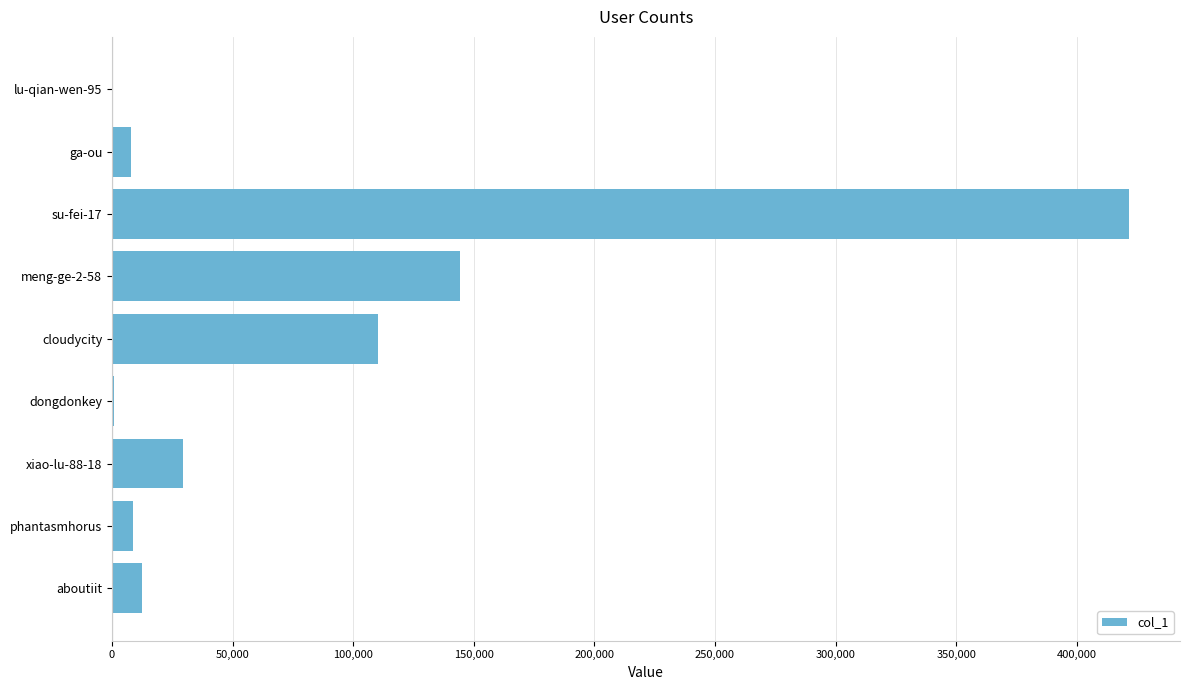

Where is the data nearest to the value 210864?

meng-ge-2-58